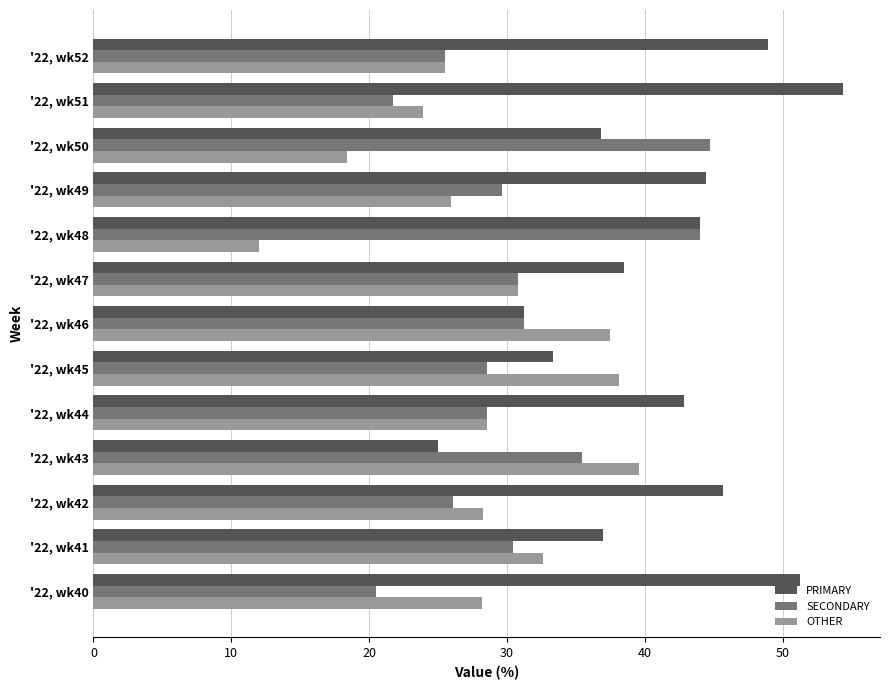

The value of SECONDARY at '22, wk45 is 28.6. True or false?

True